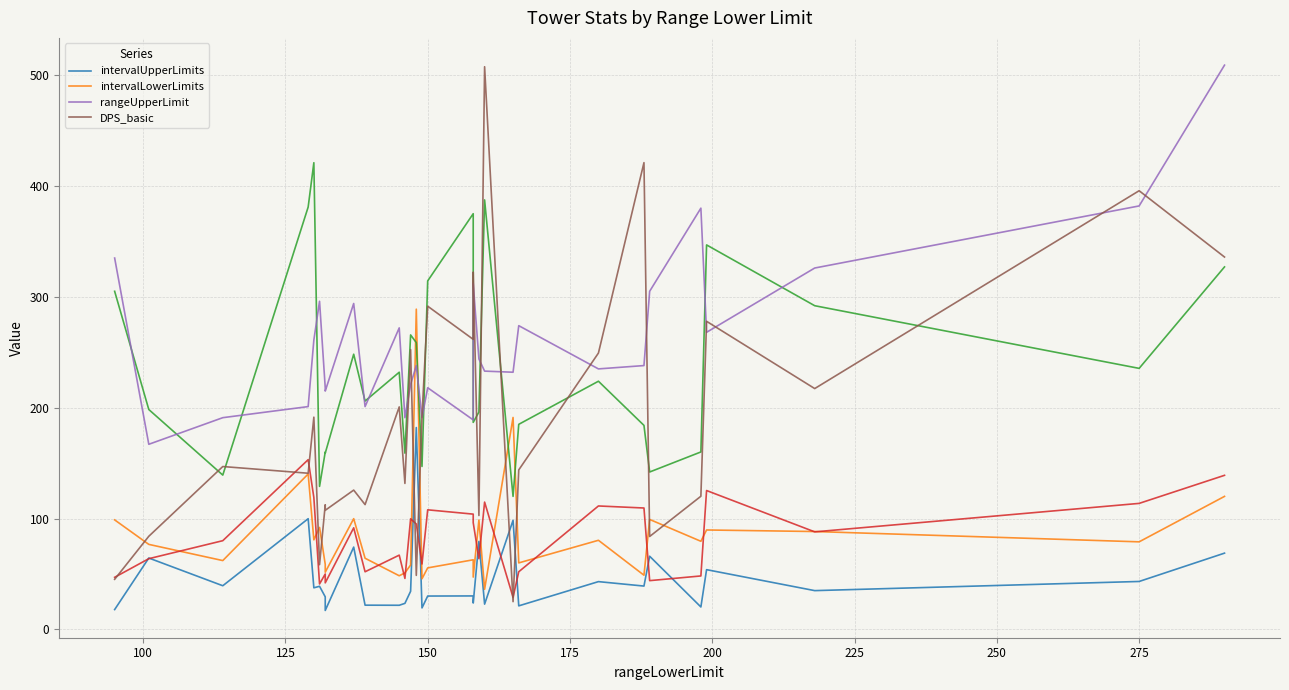

What is the label of the 29th point from the left?

275